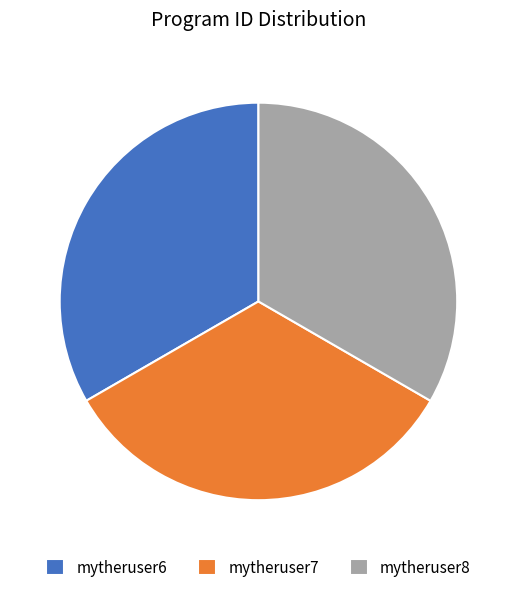

Is mytheruser7 the majority of the pie?

No